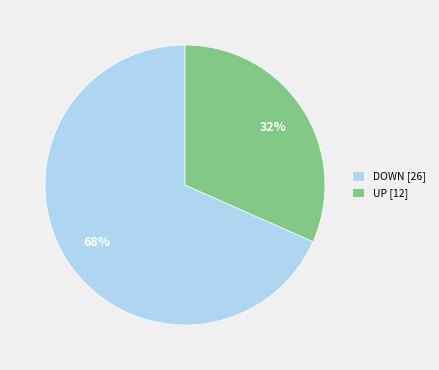

Does any single category account for the majority?

Yes